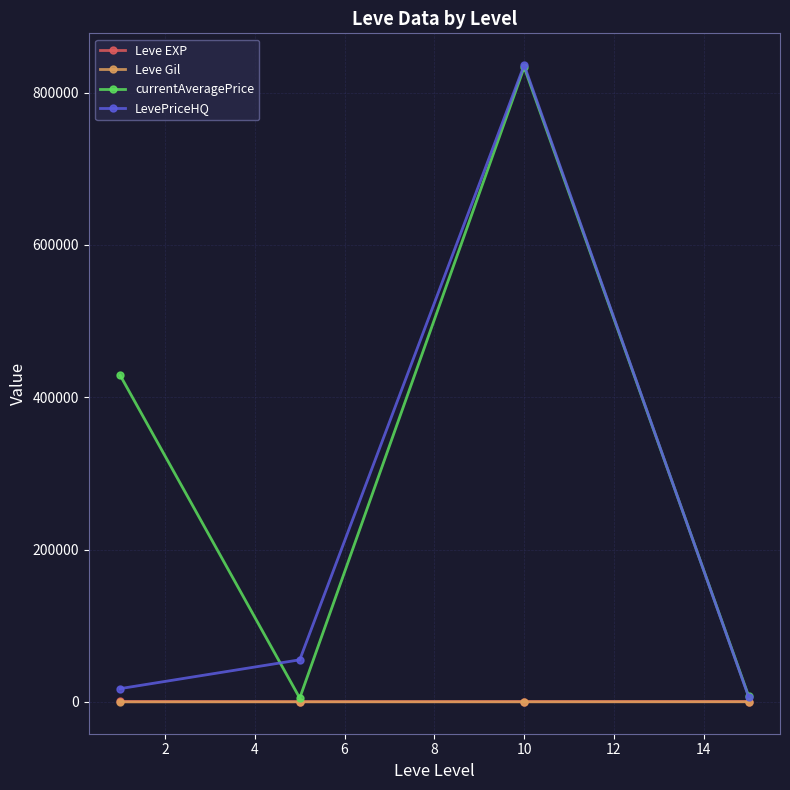

True or false: Leve Gil has more than 1 interior local peaks.

False